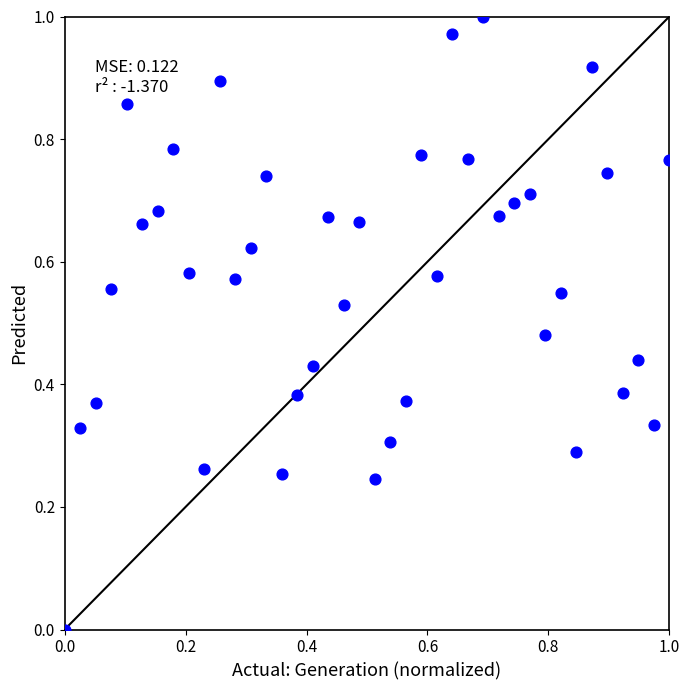

How many data points are displayed?

40